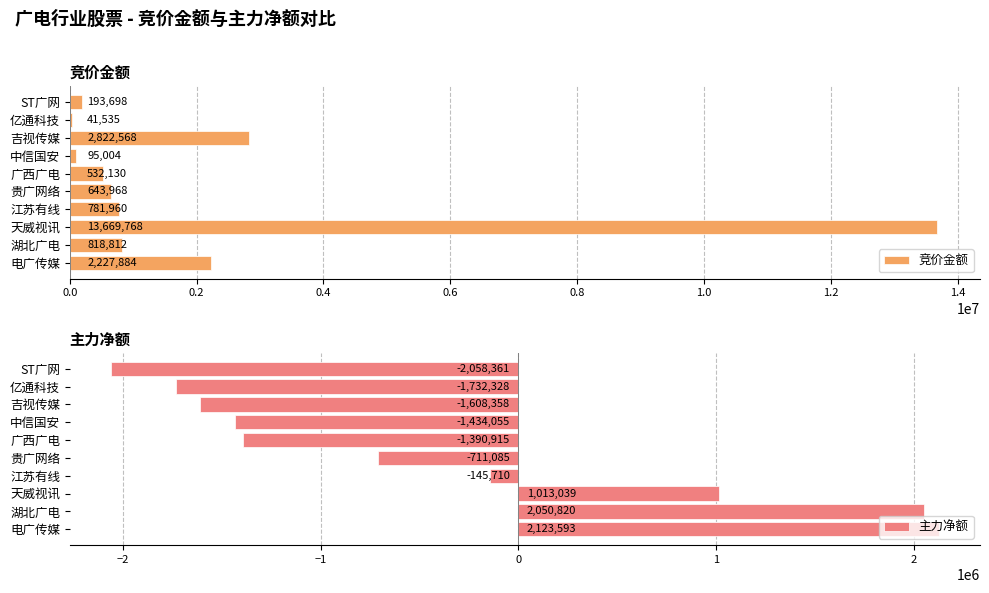

List the series in order of their peak value, lowest first.

主力净额, 竞价金额